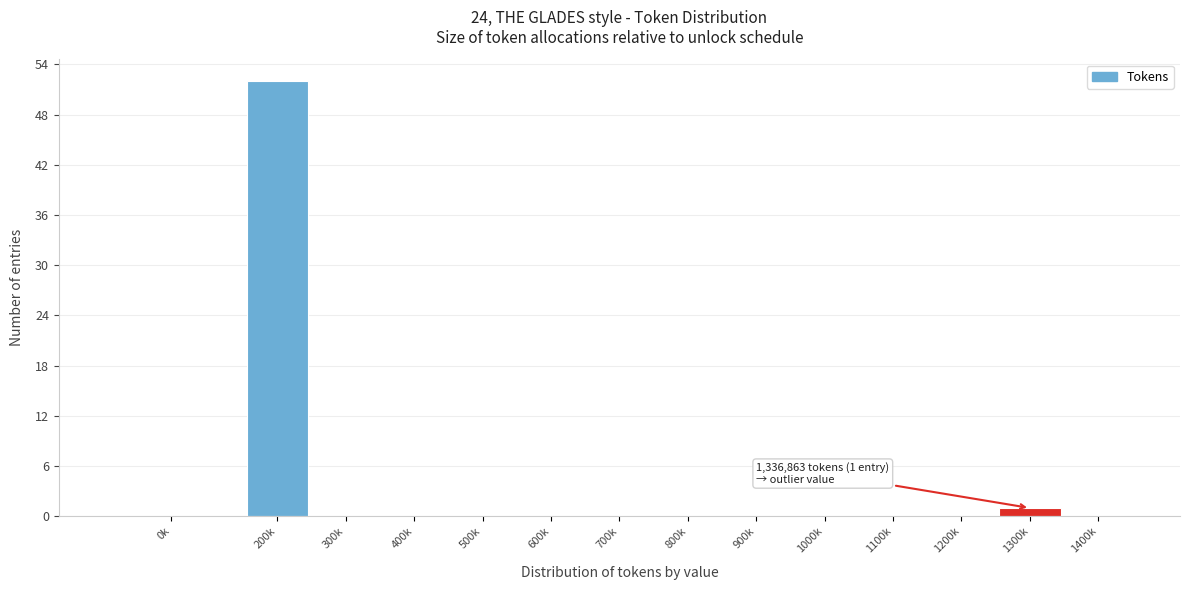

Reading left to right, extract all data points from this chart.

0k=0	200k=52	300k=0	400k=0	500k=0	600k=0	700k=0	800k=0	900k=0	1000k=0	1100k=0	1200k=0	1300k=1	1400k=0